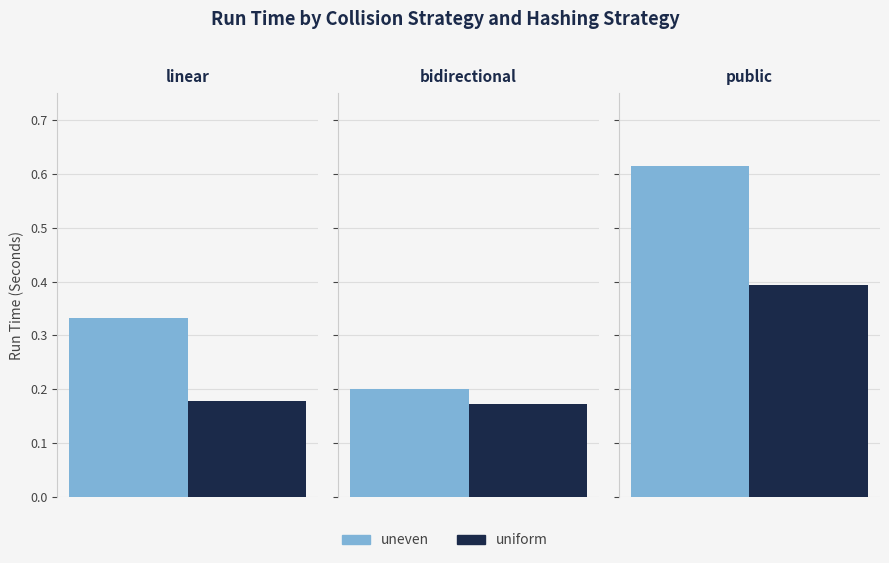

Rank the categories by uneven value from lowest to highest.

bidirectional, linear, public